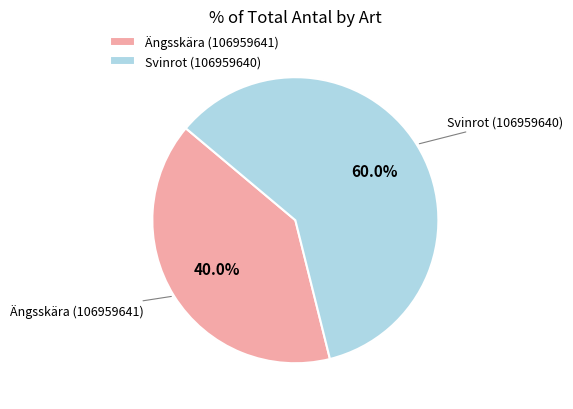

What is the total percentage of Svinrot (106959640) and Ängsskära (106959641)?

100.0%